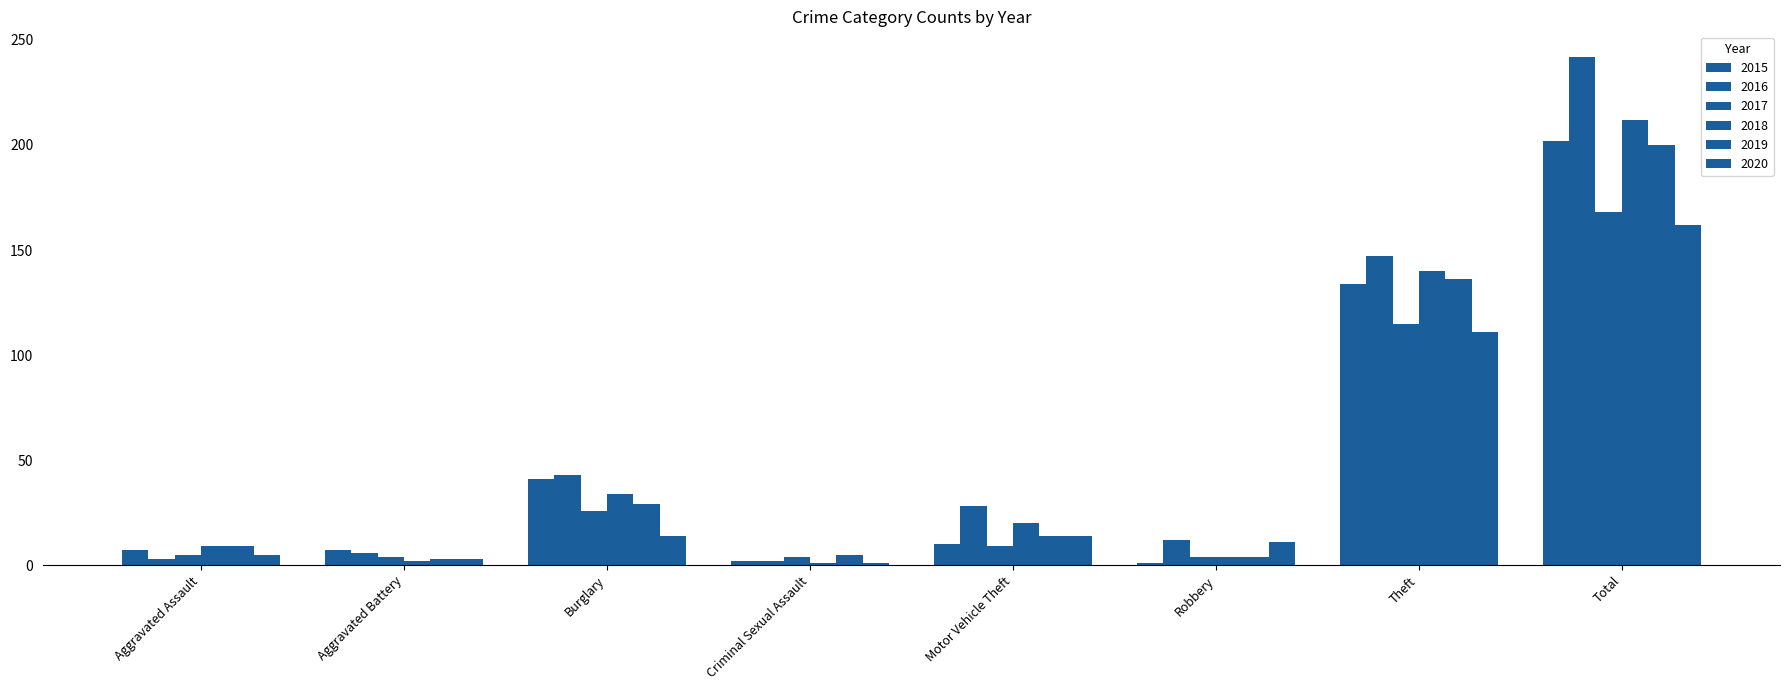

Reading left to right, what are all the values shown in this chart?

2015: 7	7	41	2	10	1	134	202
2016: 3	6	43	2	28	12	147	242
2017: 5	4	26	4	9	4	115	168
2018: 9	2	34	1	20	4	140	212
2019: 9	3	29	5	14	4	136	200
2020: 5	3	14	1	14	11	111	162